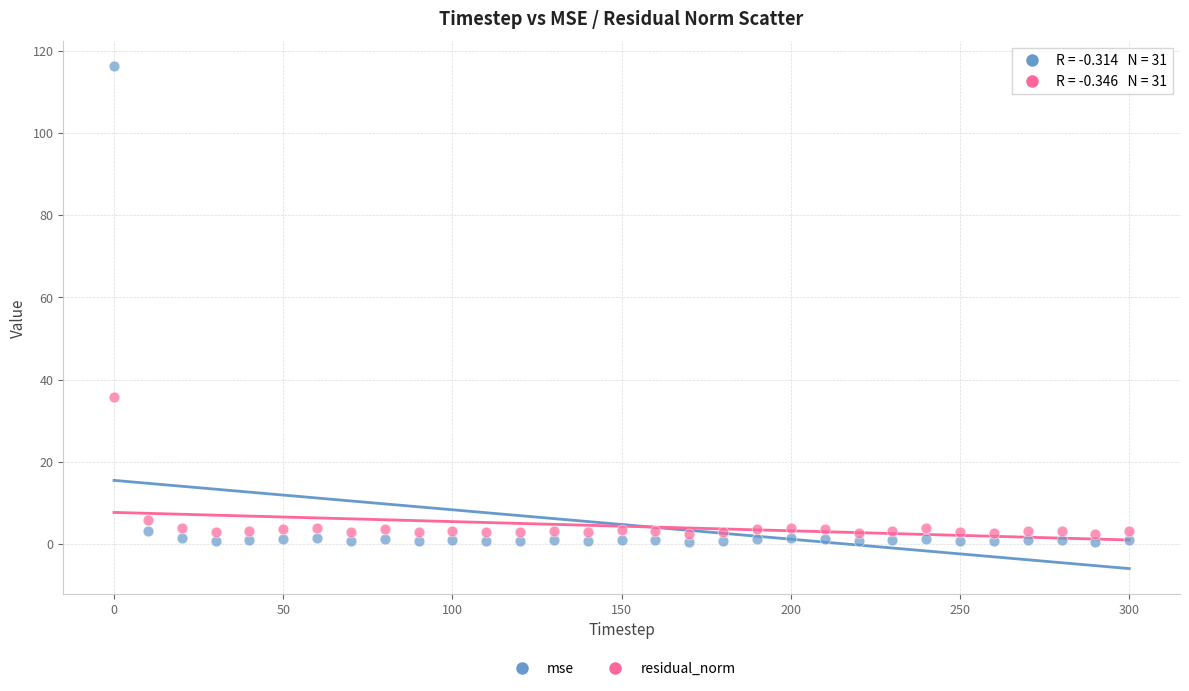

Which series reaches the maximum Y coordinate?

mse